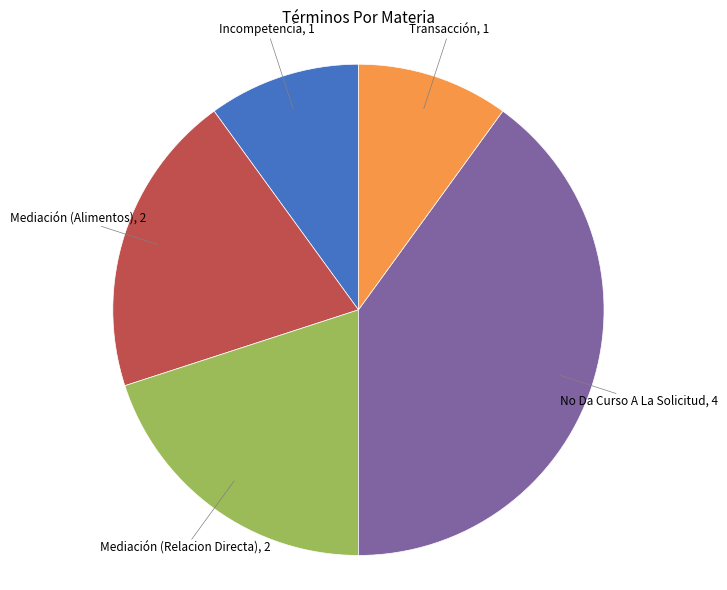

Is there a majority slice in this chart?

No